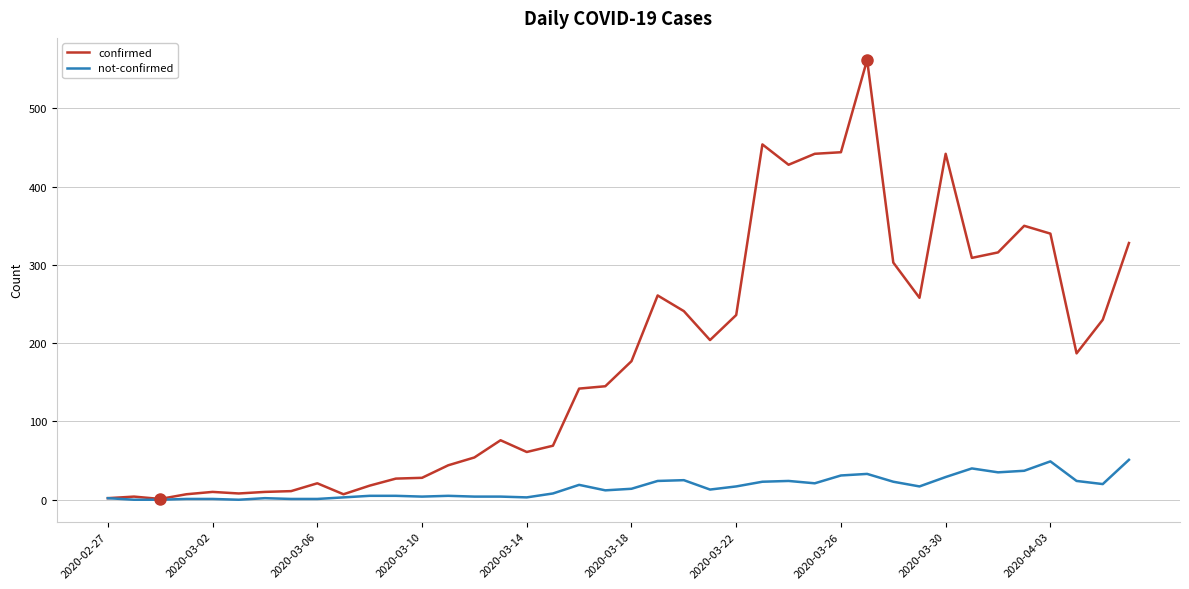

Which series has the widest spread of values?

confirmed